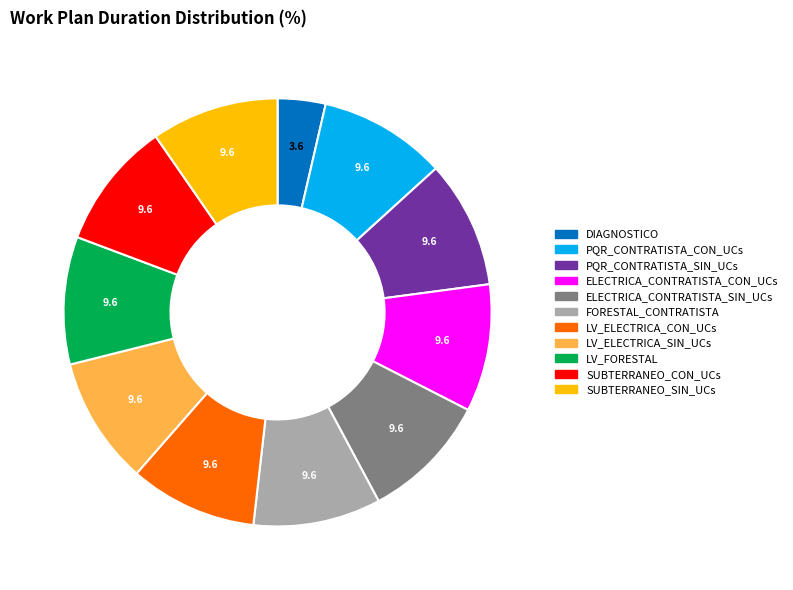

What is the smallest slice in the pie chart?

DIAGNOSTICO